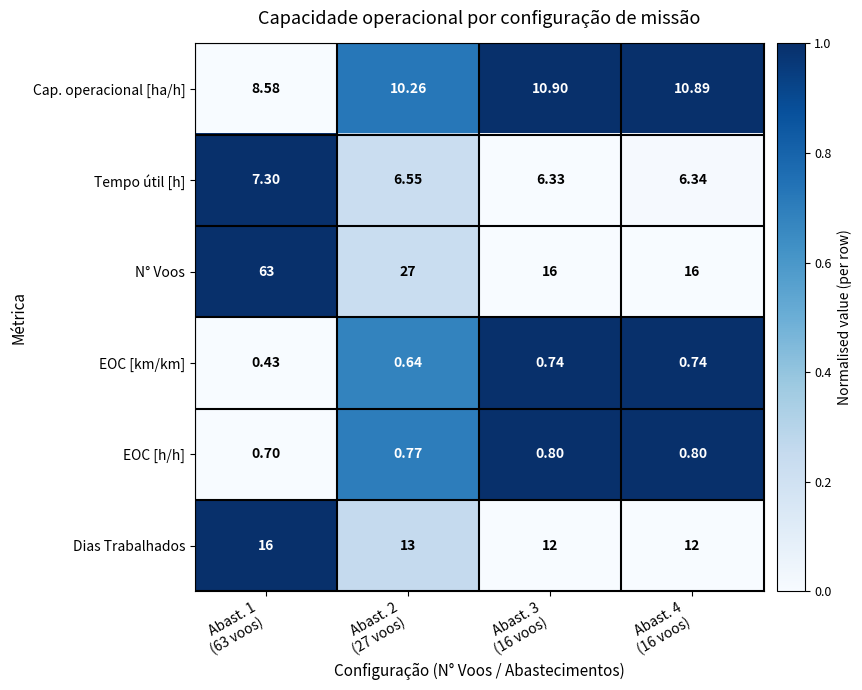

Which series has the widest spread of values?

N° Voos